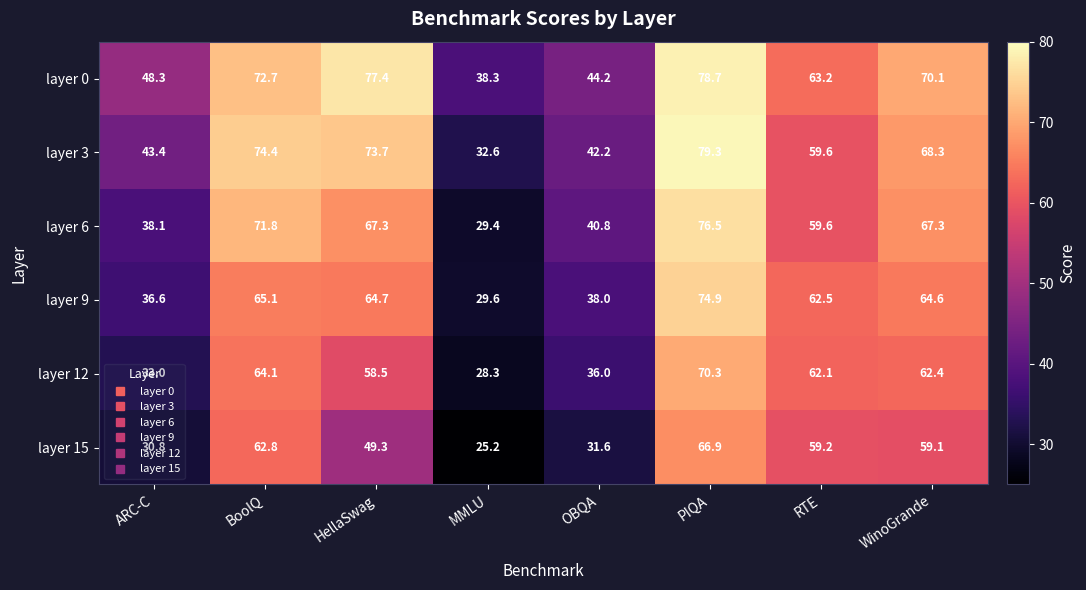

How many categories are shown in the chart?

8